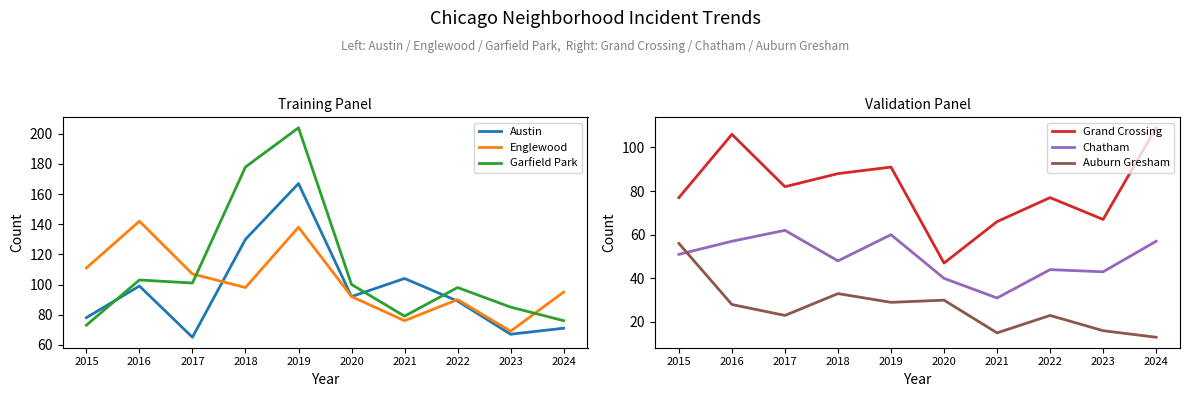

True or false: Englewood and Chatham intersect in this chart.

False